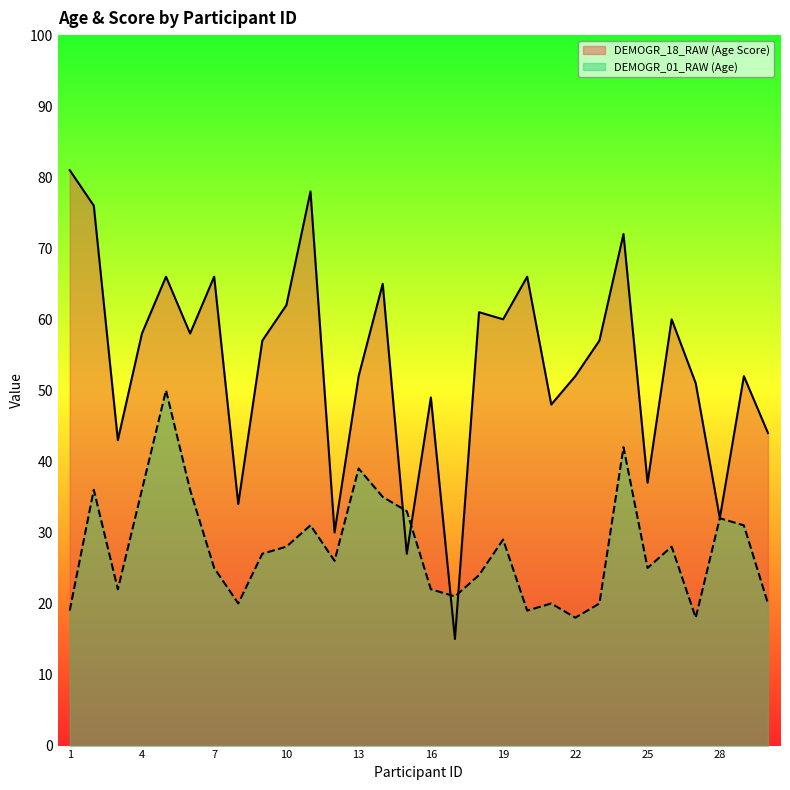

What is the difference between the highest and lowest values at 27?

33